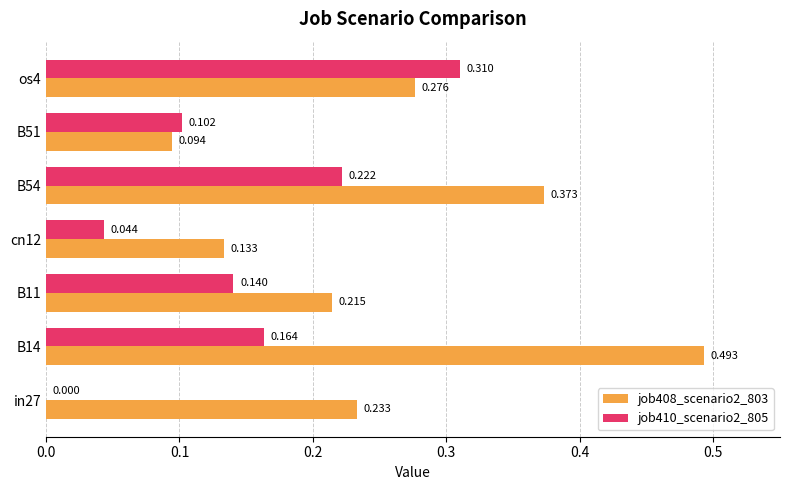

What are all the series names shown in the legend?

job408_scenario2_803, job410_scenario2_805